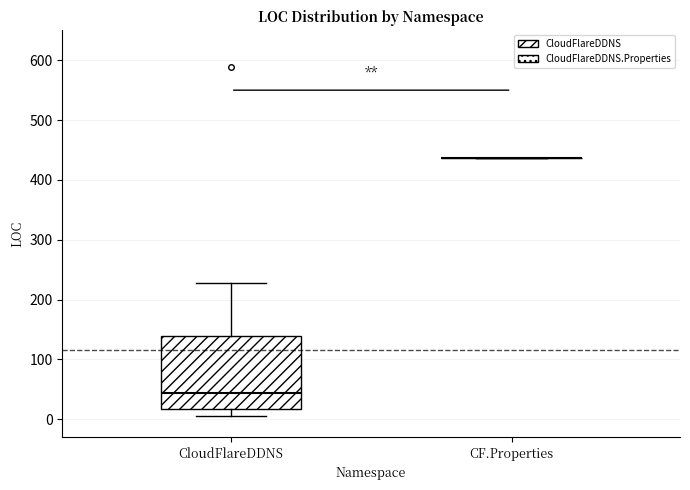

Reading left to right, read every box against the y-axis: the position of its median line, the range the box covers, and the ends of its whiskers. The values are not printed on the chart, so give them approximately, as read against the axis.

CloudFlareDDNS: median 40, box 20 to 140, whiskers 10 to 230
CF.Properties: box collapsed to a line at 440, whiskers 440 to 440